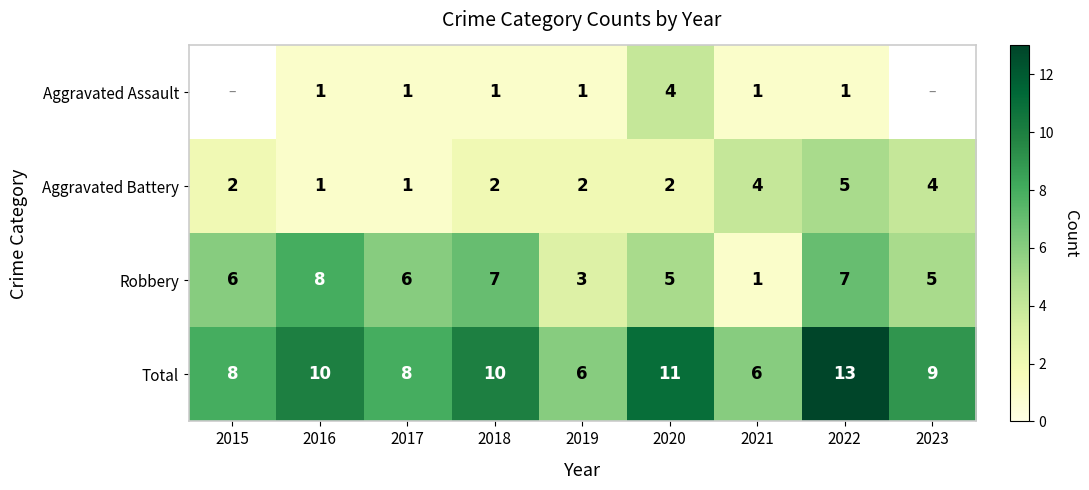

What is the difference between the maximum and minimum values in the Total series?

7